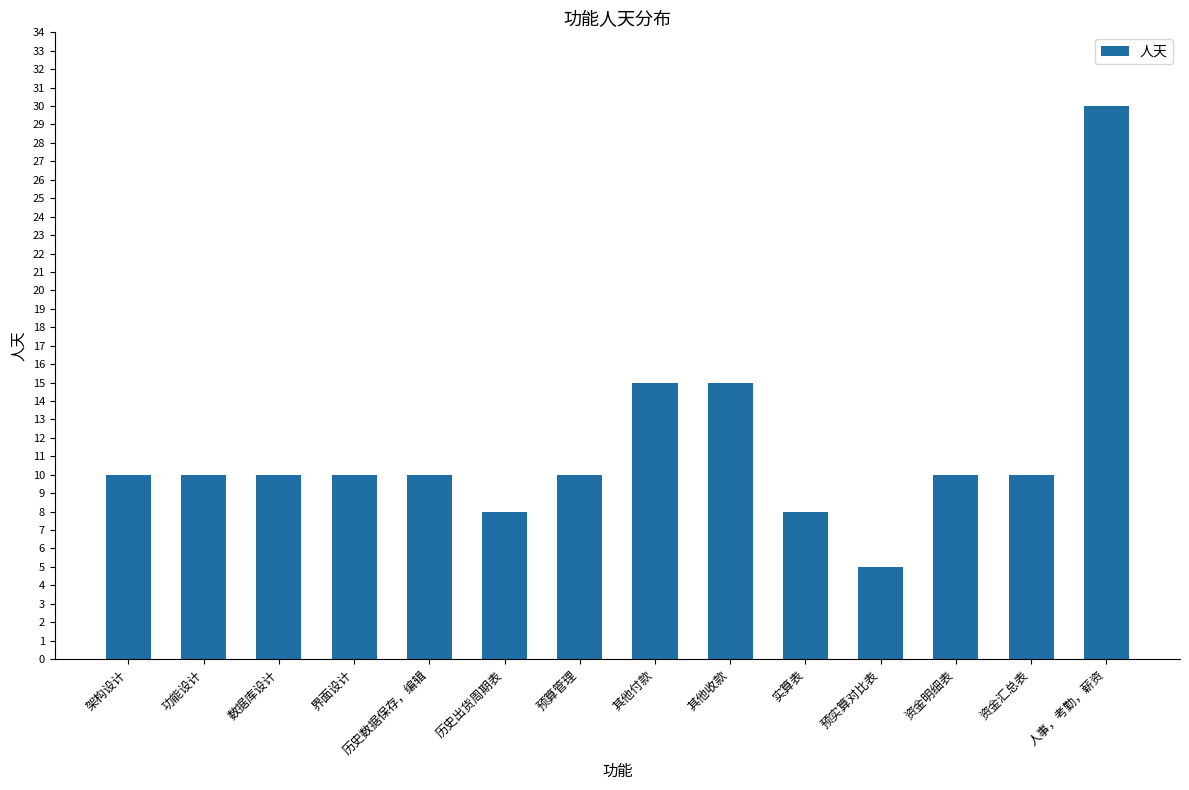

The chart shows a value of 5 at 资金明细表. True or false?

False